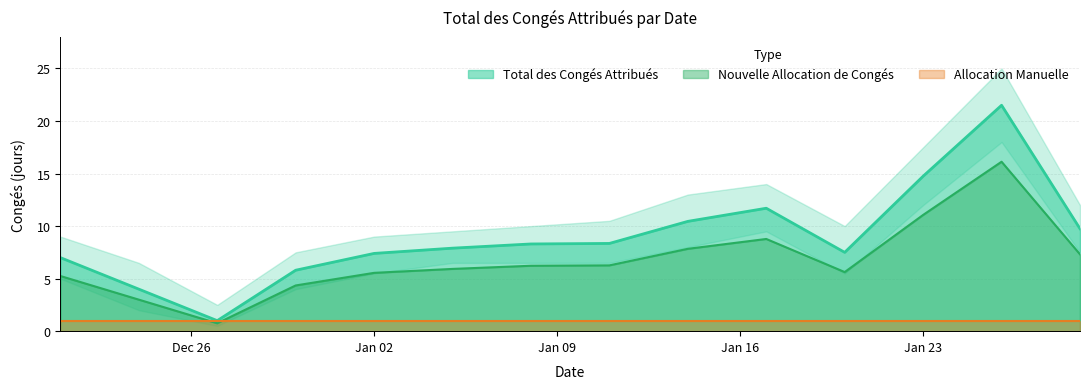

Where is the first local maximum for Total des Congés Attribués?

2023-01-17